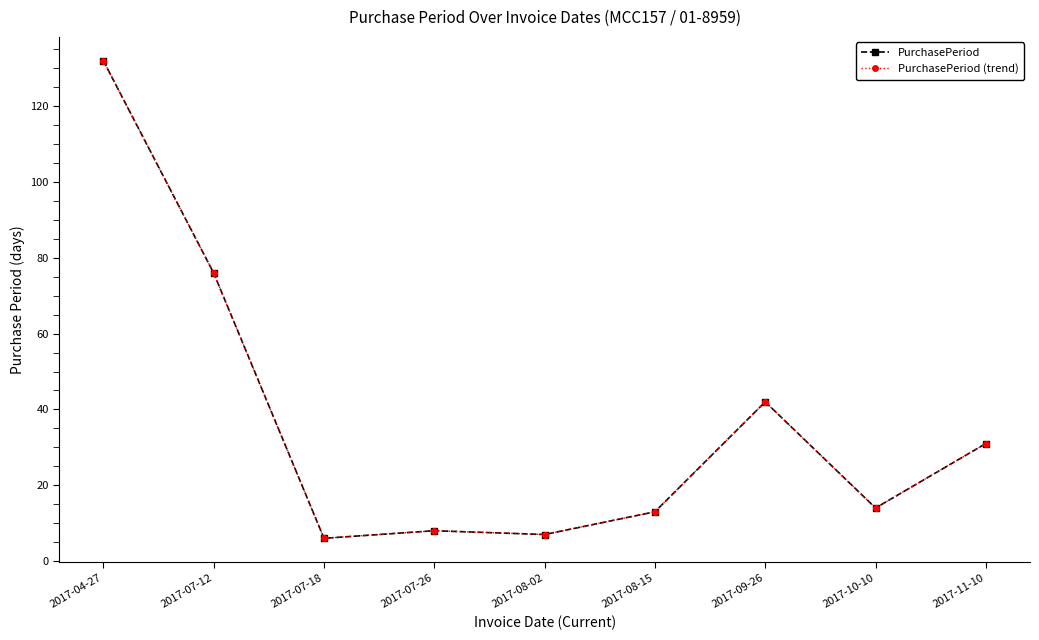

What position from the right is 2017-08-15?

4